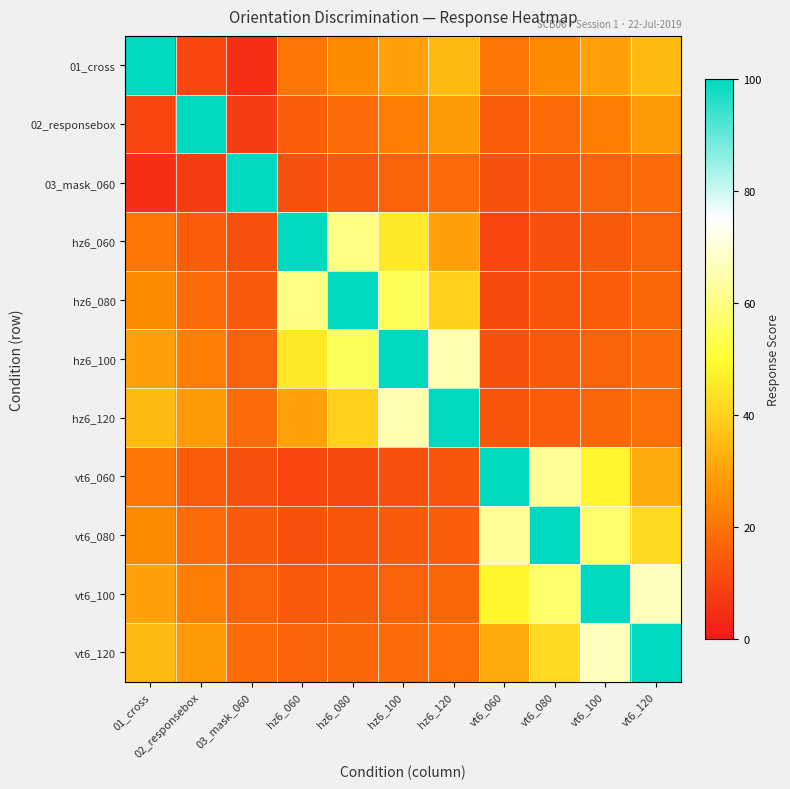

At how many categories does at least one series exceed 14?

11